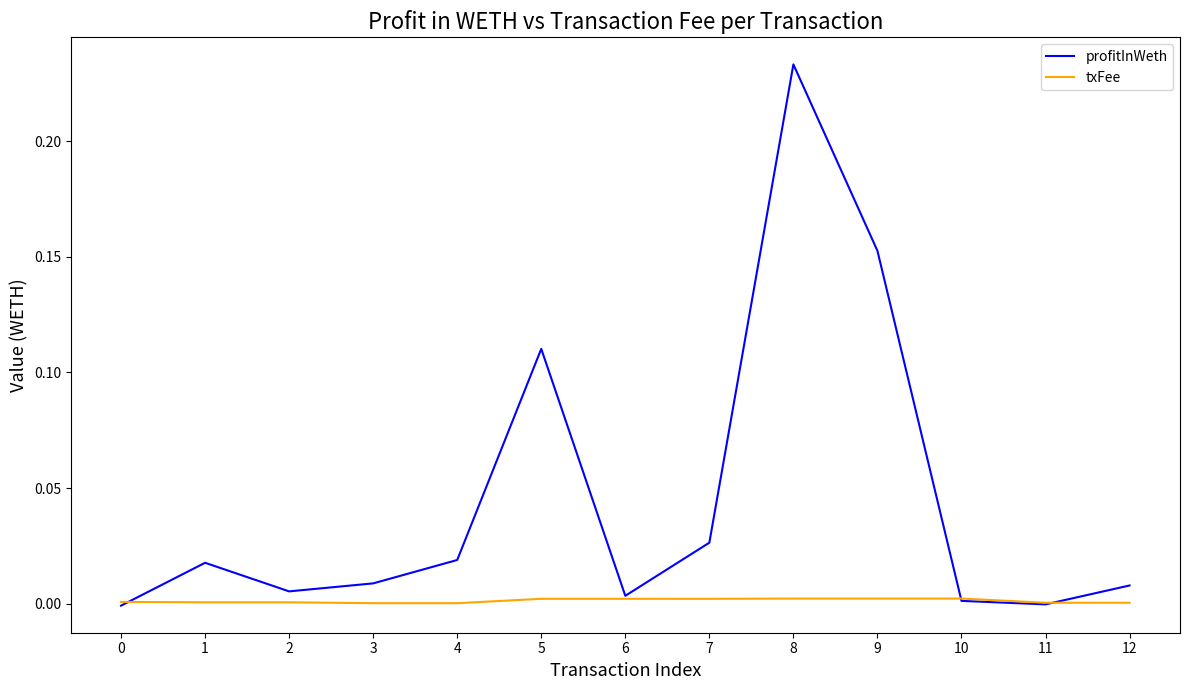

What are all the series names shown in the legend?

profitInWeth, txFee